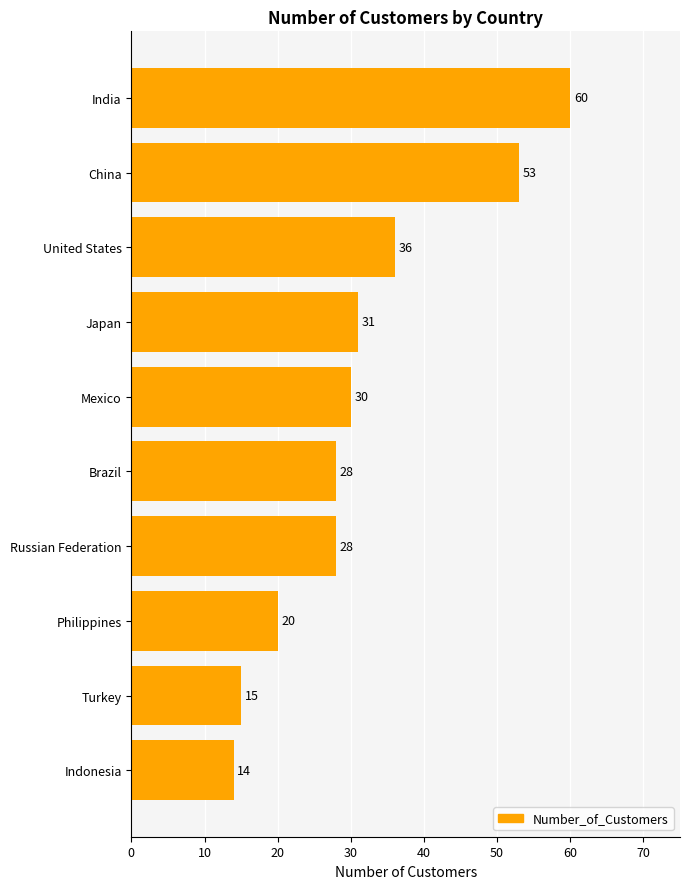

The value at Philippines is 20. True or false?

True